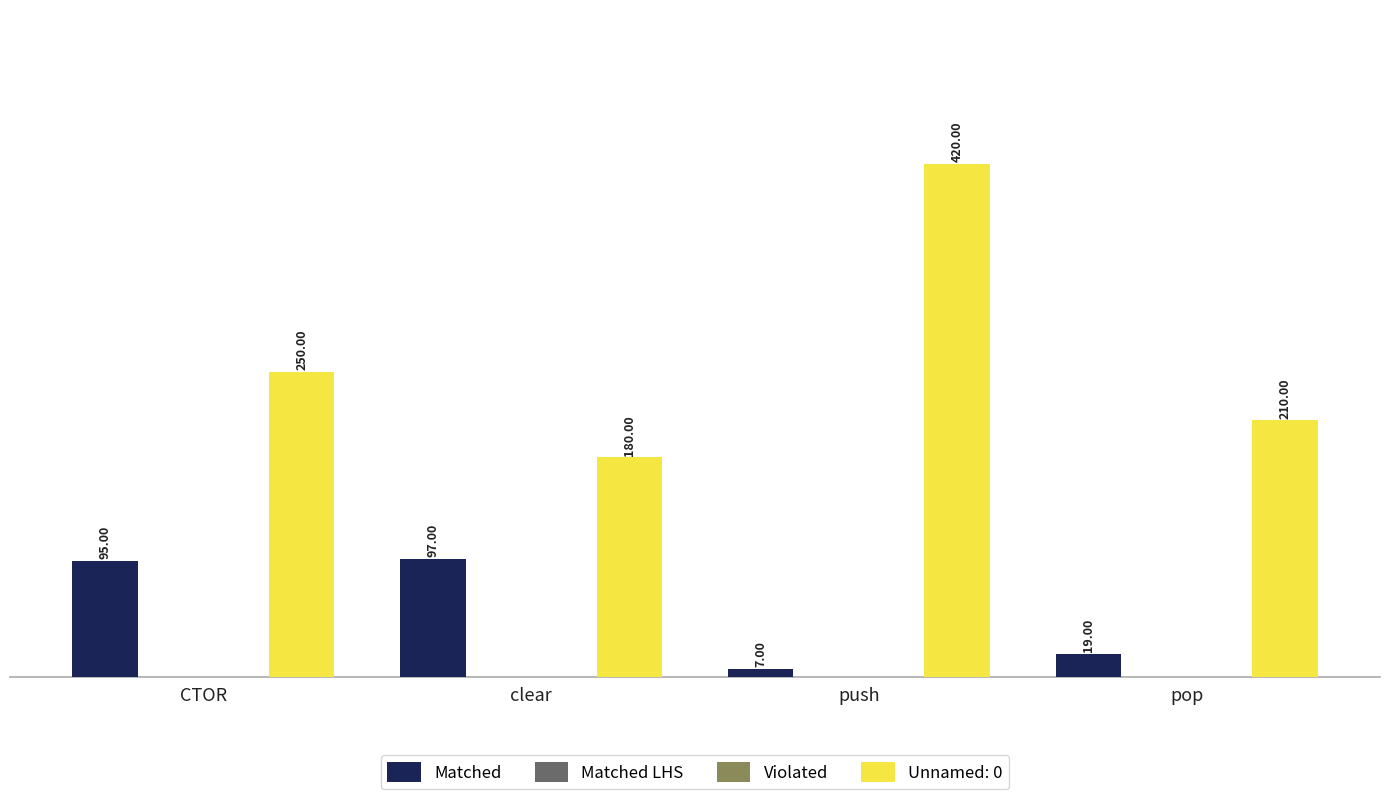

How many categories are shown in the chart?

4